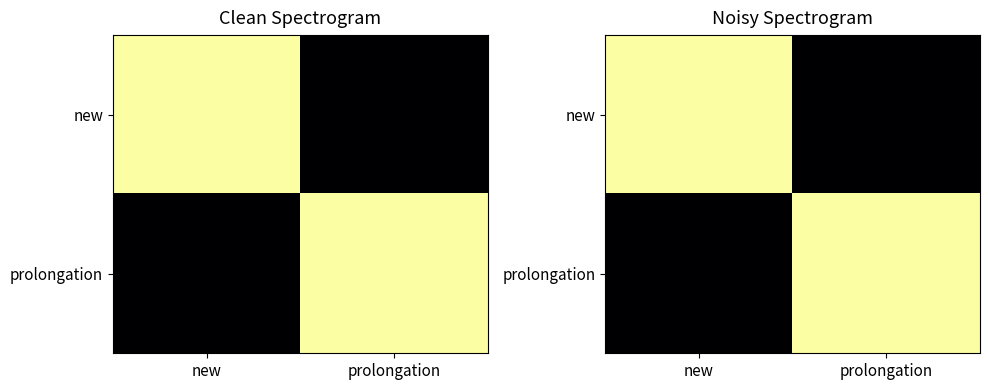

How many values in new are above zero?

1